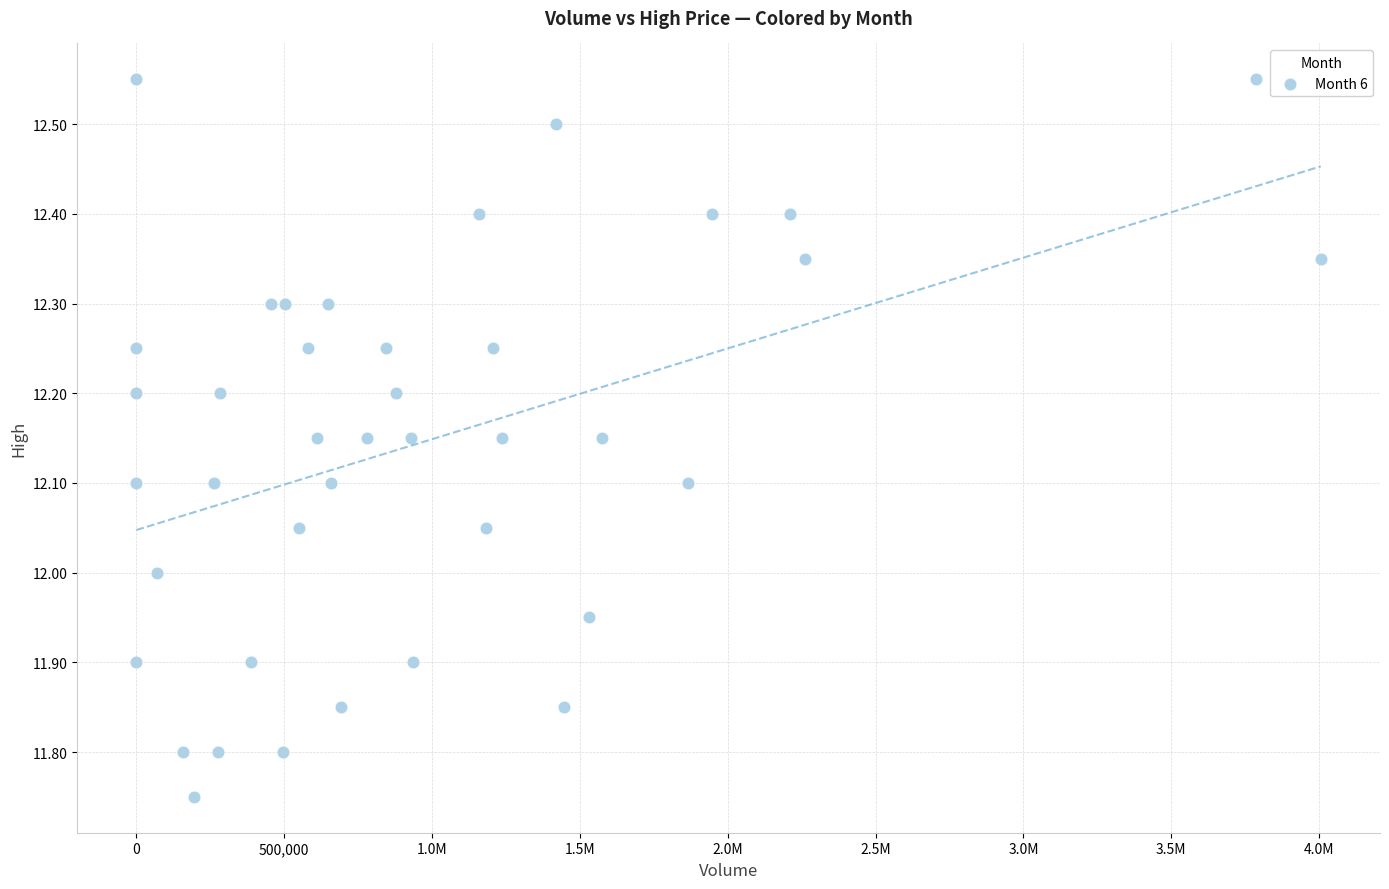

What is the range of Y values (max minus min)?

0.8